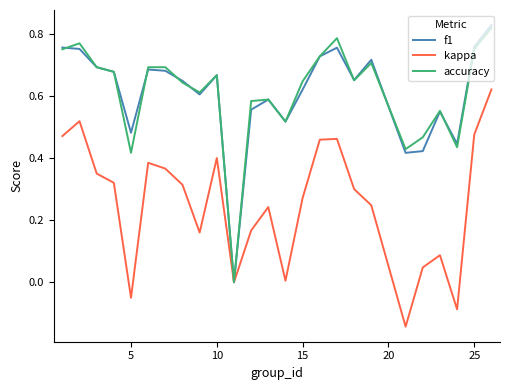

Count the number of categories in the chart.

25